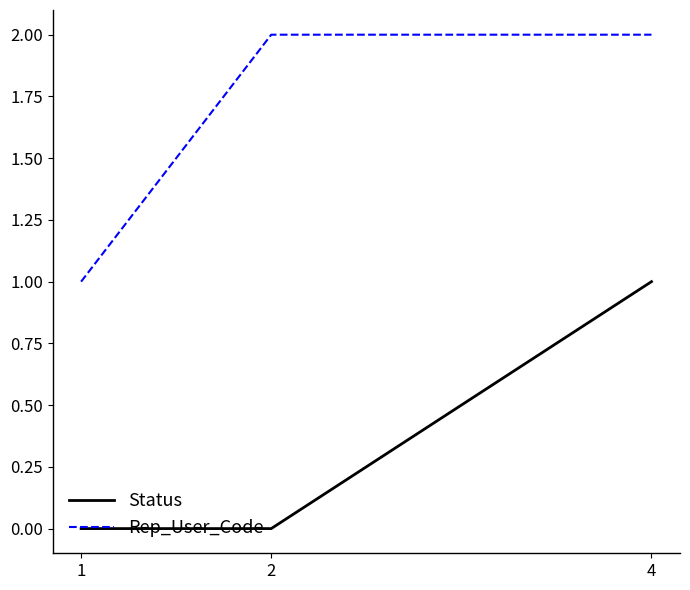

At which category is the sum across all series the highest?

4